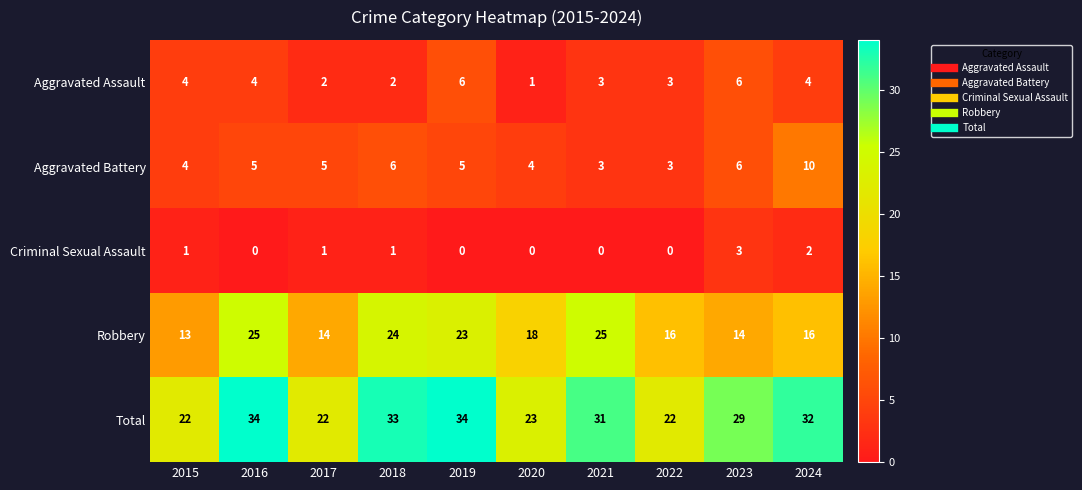

Where is Total nearest to the value 28?

2023